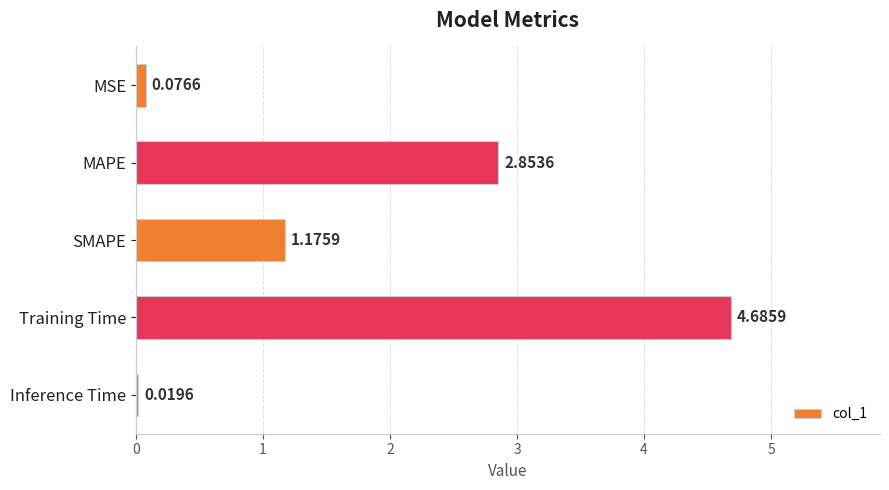

Count the number of data series in this chart.

1